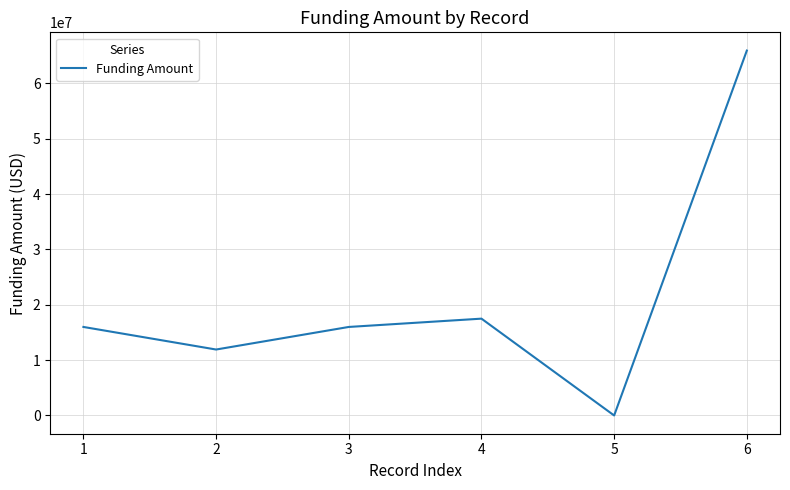

At which category does the data reach its first local valley?

2